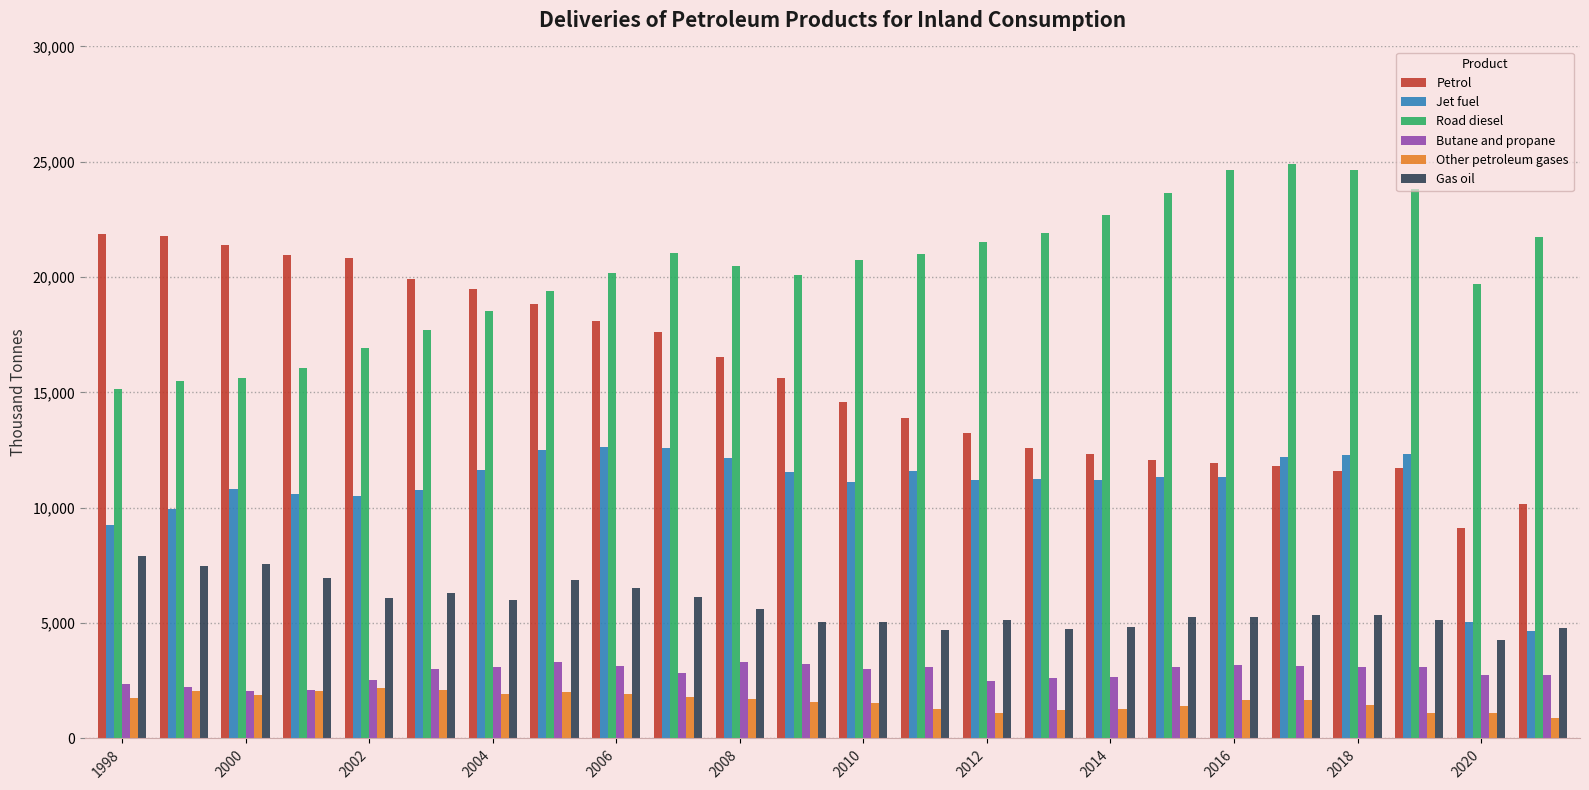

What is the difference between the maximum and second lowest values in the Butane and propane series?

1223.2